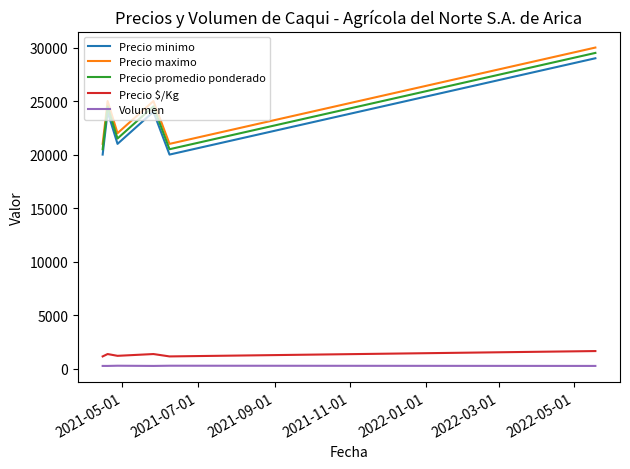

What is the difference between the maximum and minimum values in the Precio maximo series?

9000